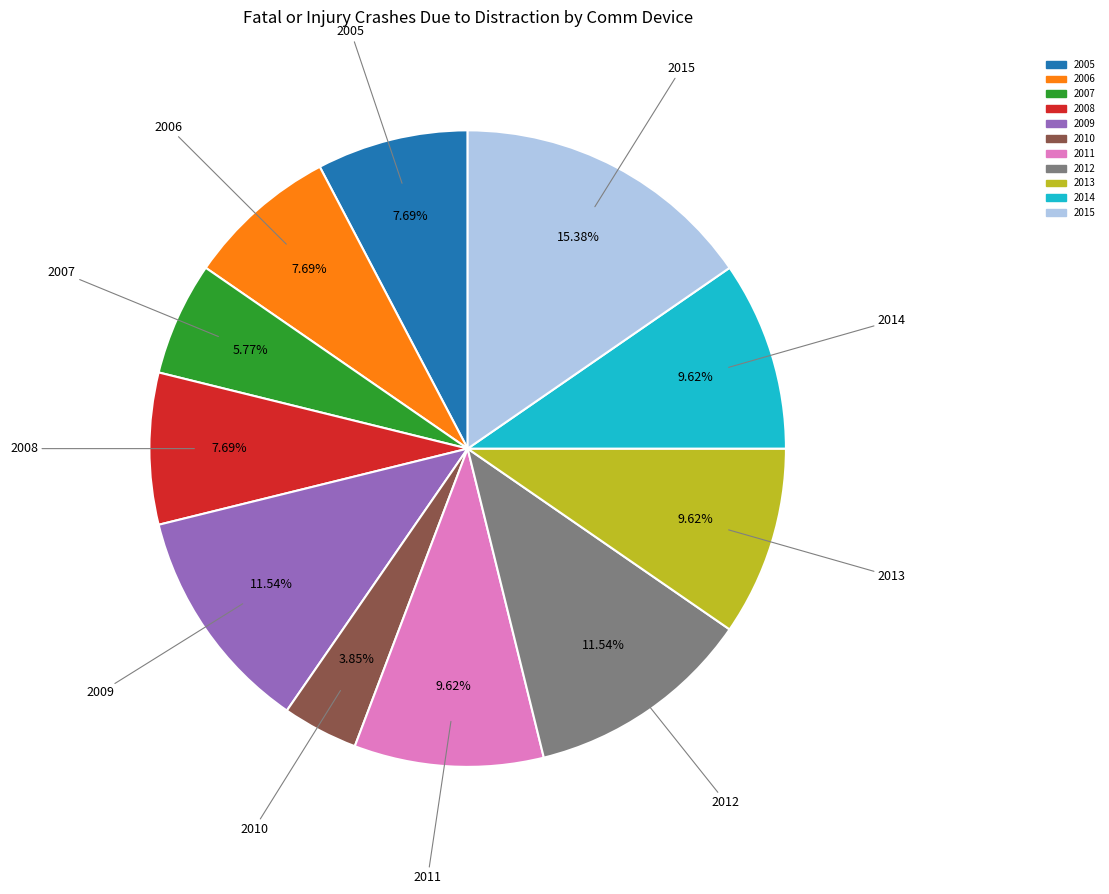

Is 2013 the majority of the pie?

No